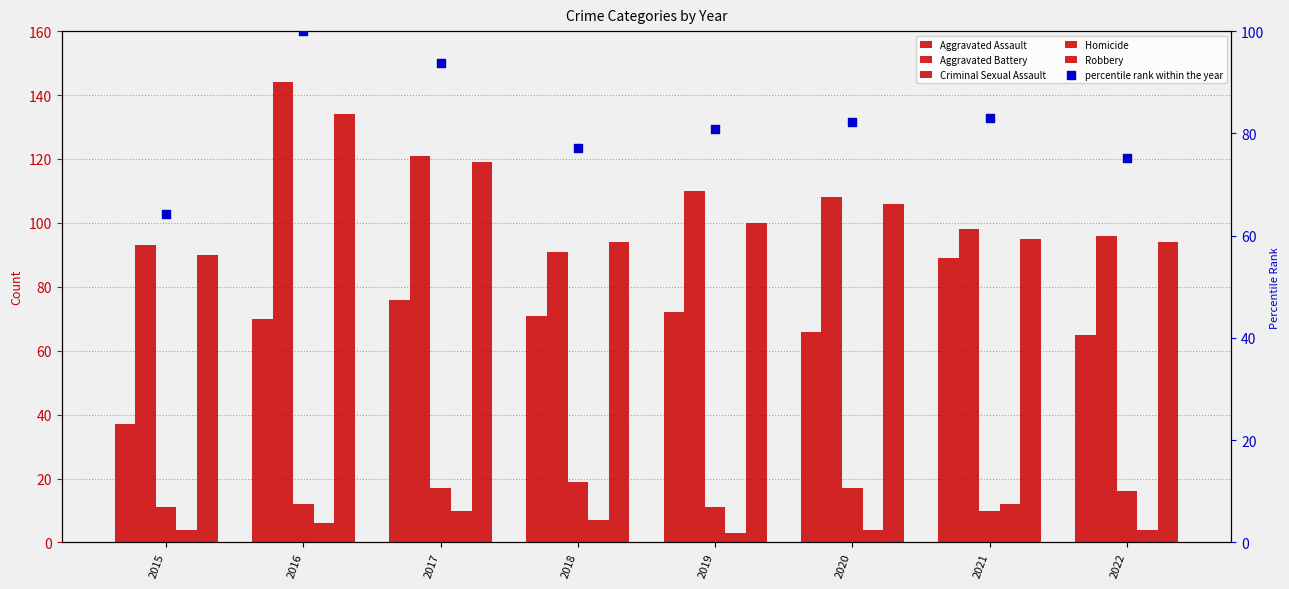

At which category is the sum across all series the highest?

2016